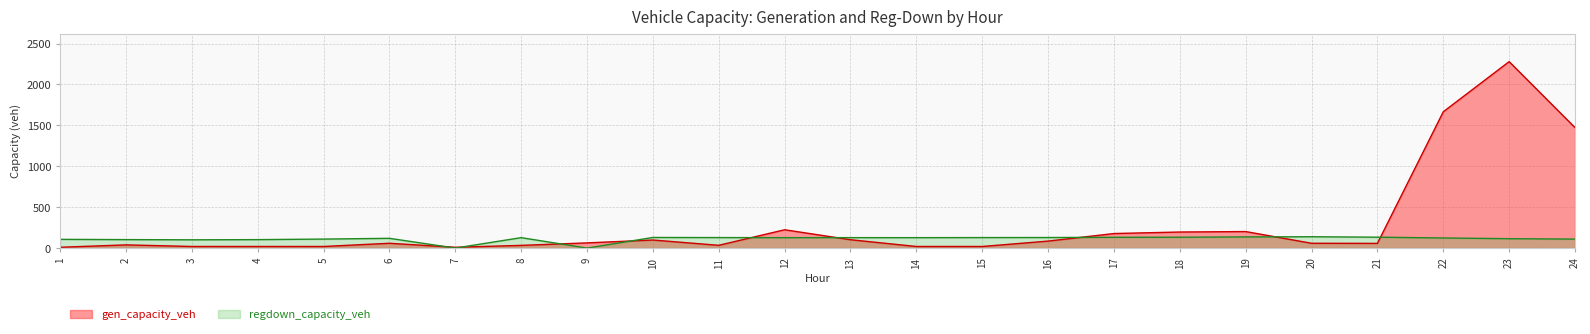

How many series are shown in this chart?

2